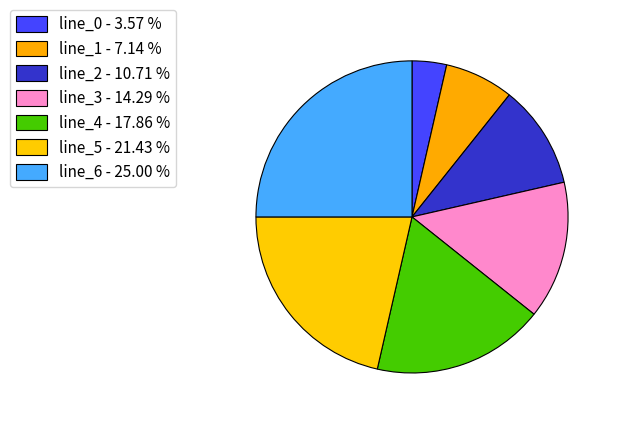

Does line_0 represent more than half of the total?

No